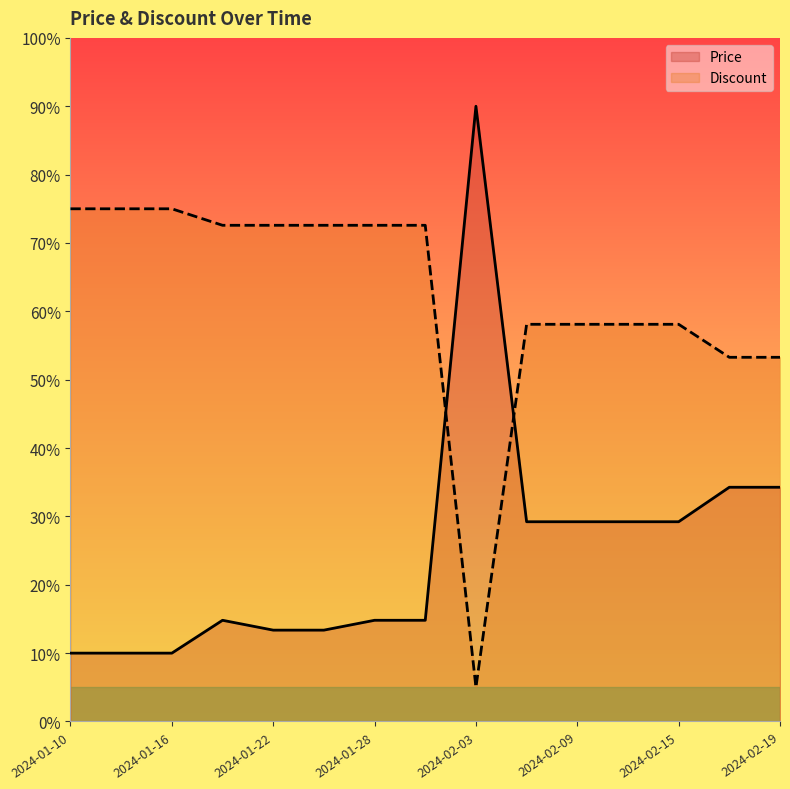

The value of Discount at 2024-02-06 is 58.1. True or false?

True